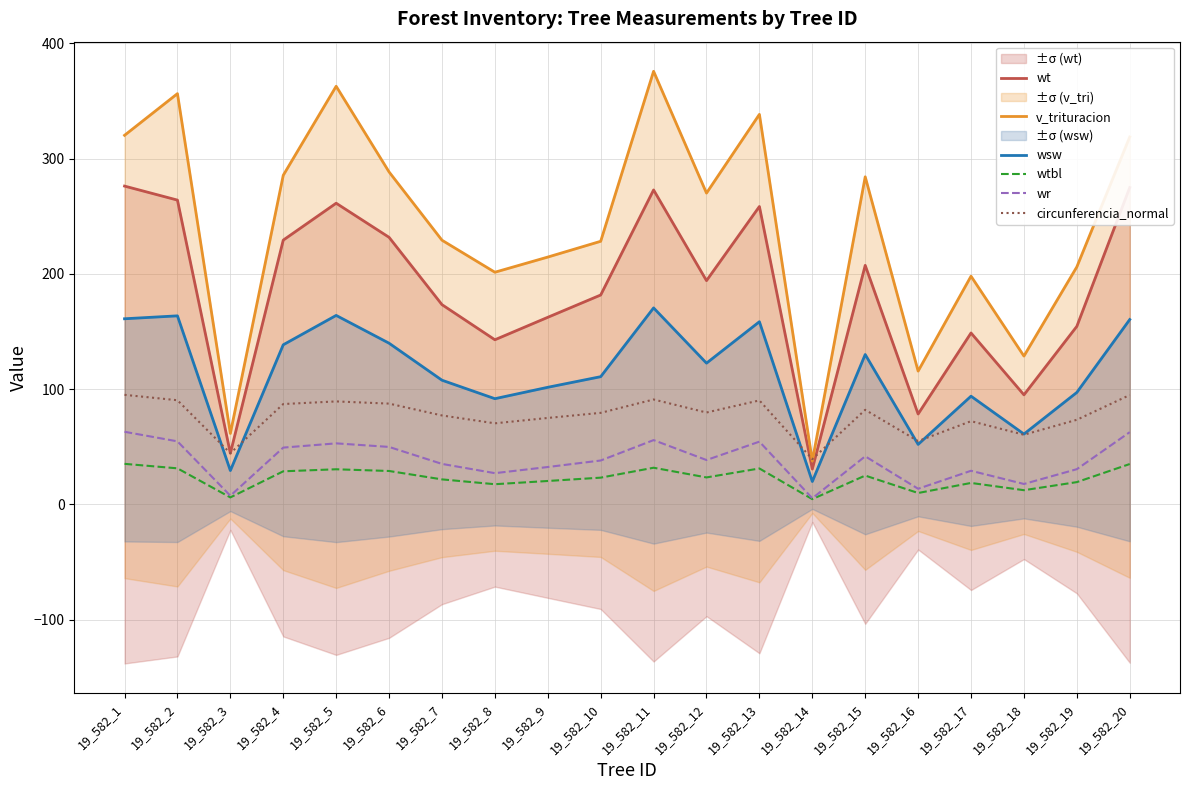

At which category is the sum across all series the highest?

19_582_11